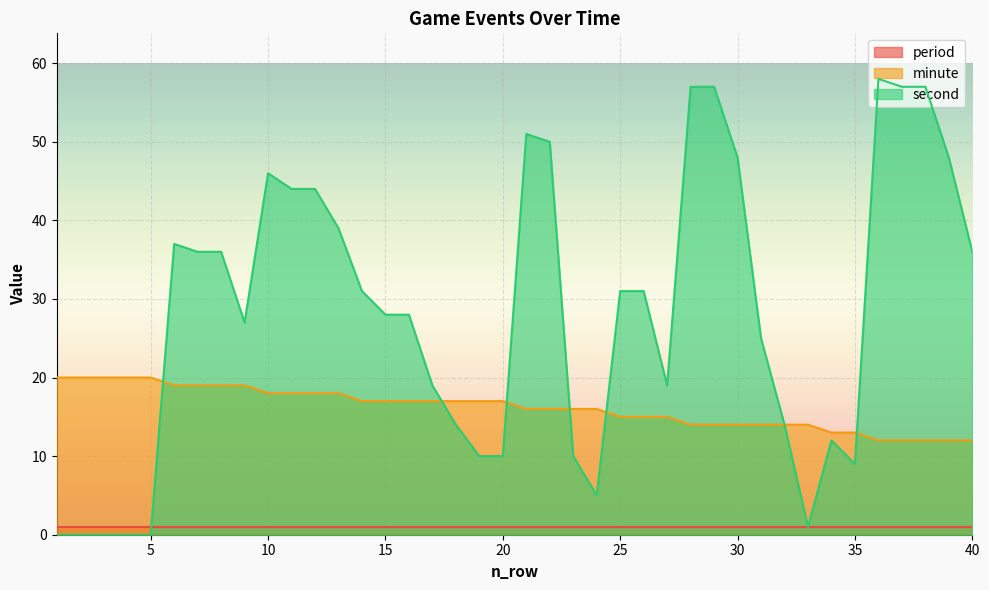

What are all the series names shown in the legend?

period, minute, second